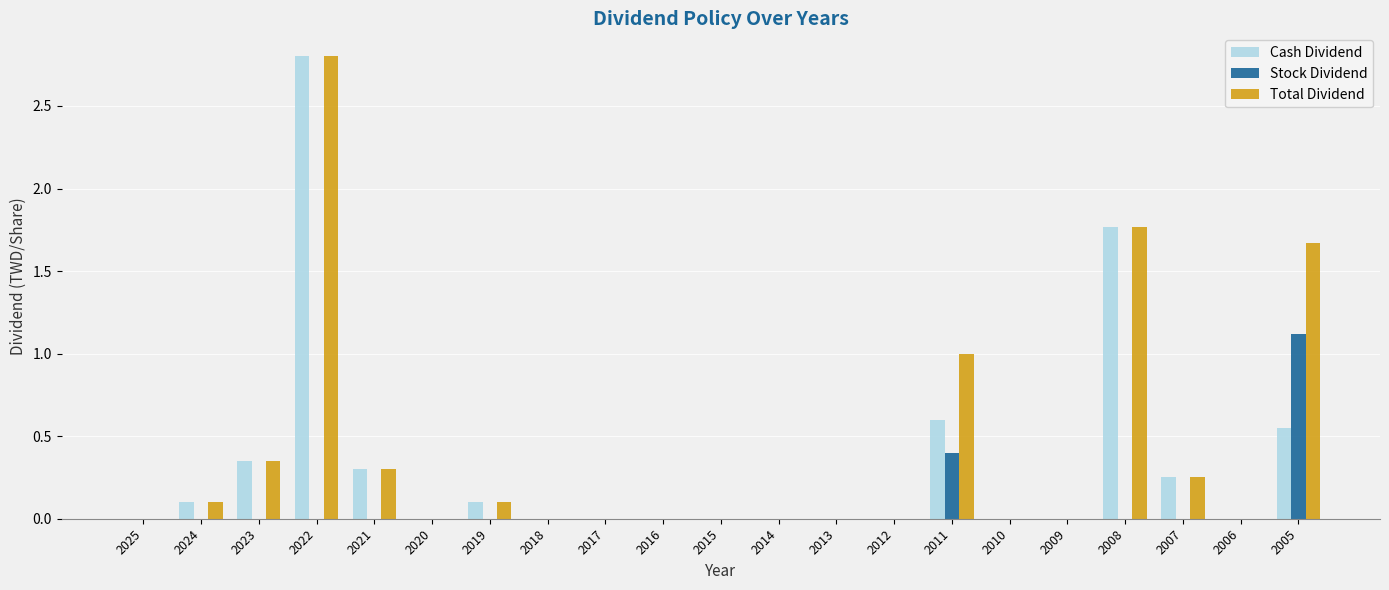

Is the value of Cash Dividend at 2011 greater than the value of Total Dividend at 2005?

No